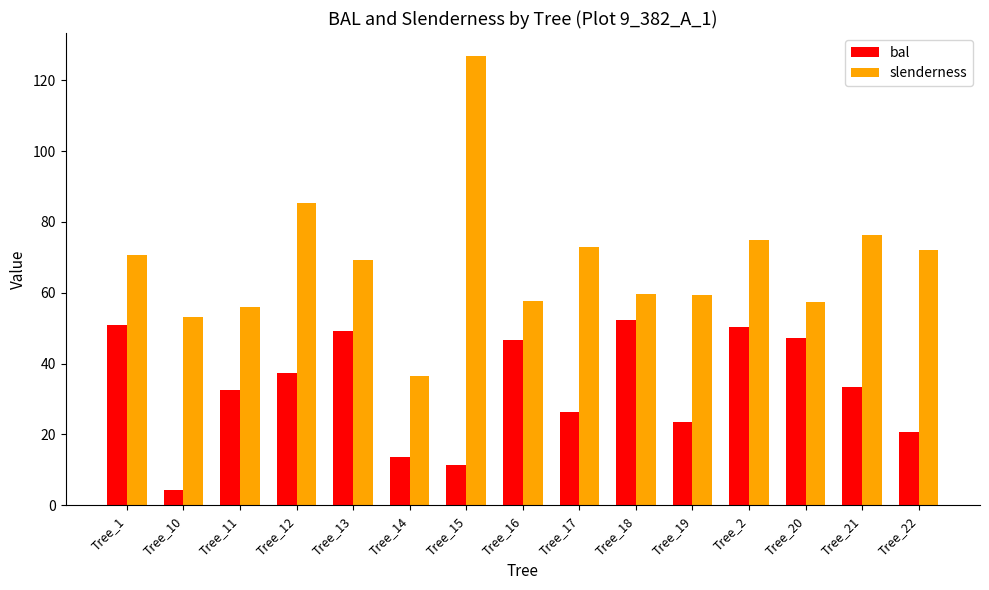

Where is bal nearest to the value 28?

Tree_17